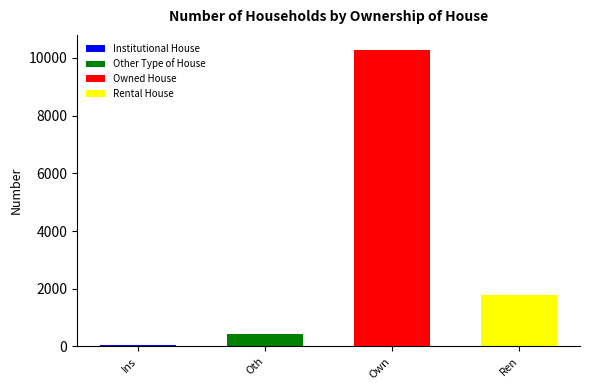

Between Rental House and Other Type of House, which is larger?

Rental House